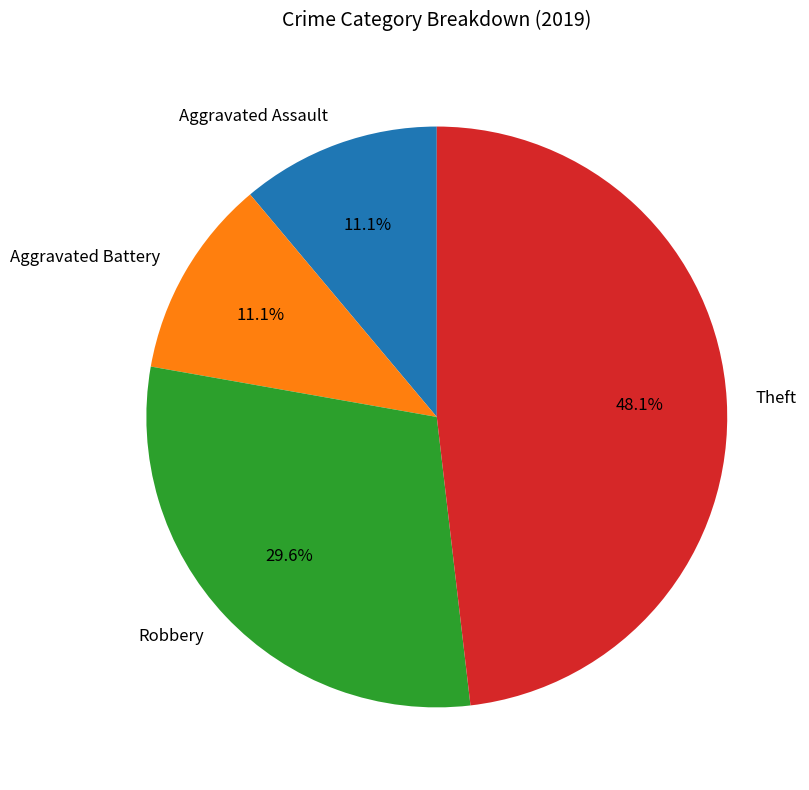

What is the ratio of the value at Robbery to the value at Theft?

0.6